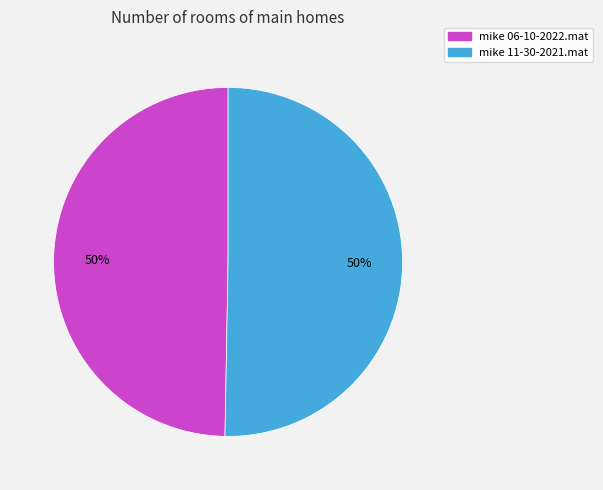

Combined, do mike 11-30-2021.mat and mike 06-10-2022.mat account for over 50%?

Yes